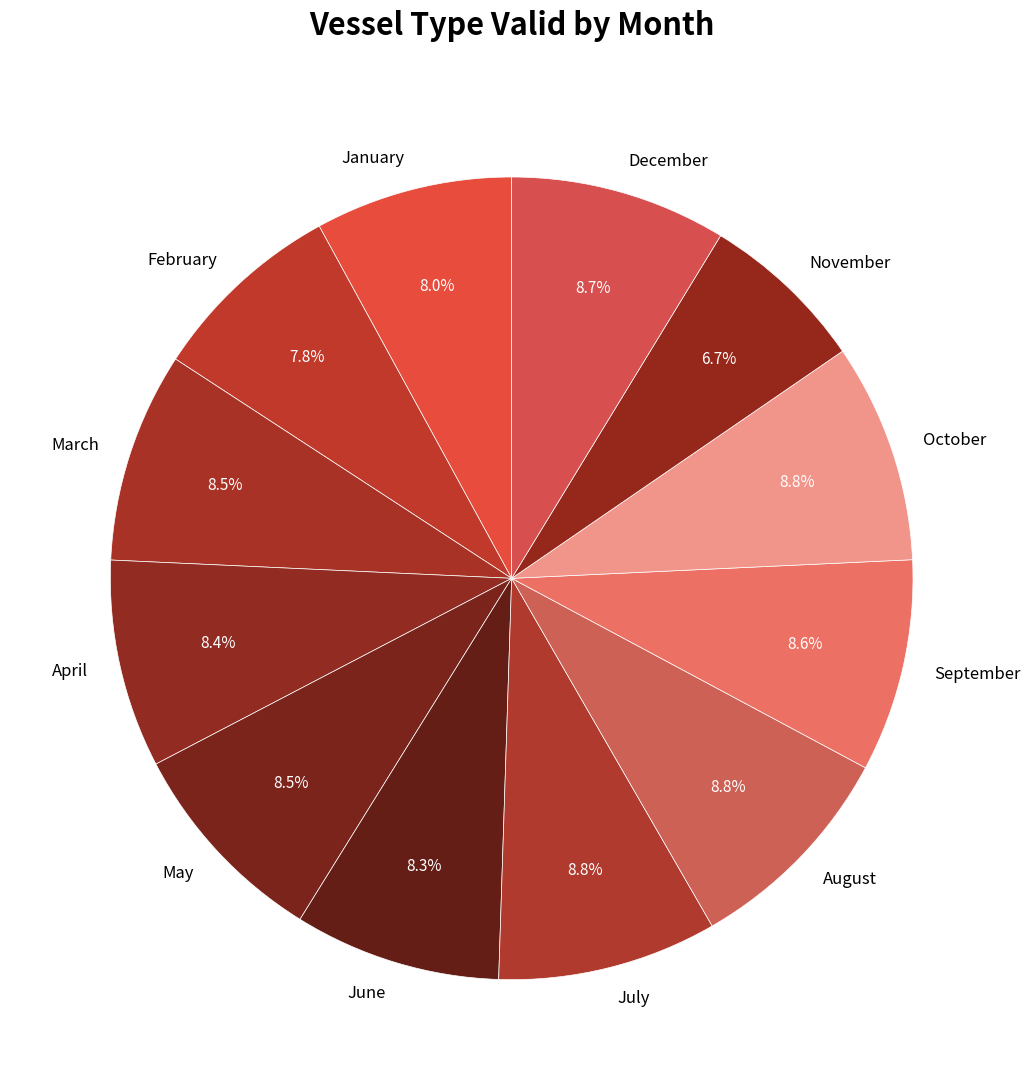

What is the ratio of the value at March to the value at May?

1.0